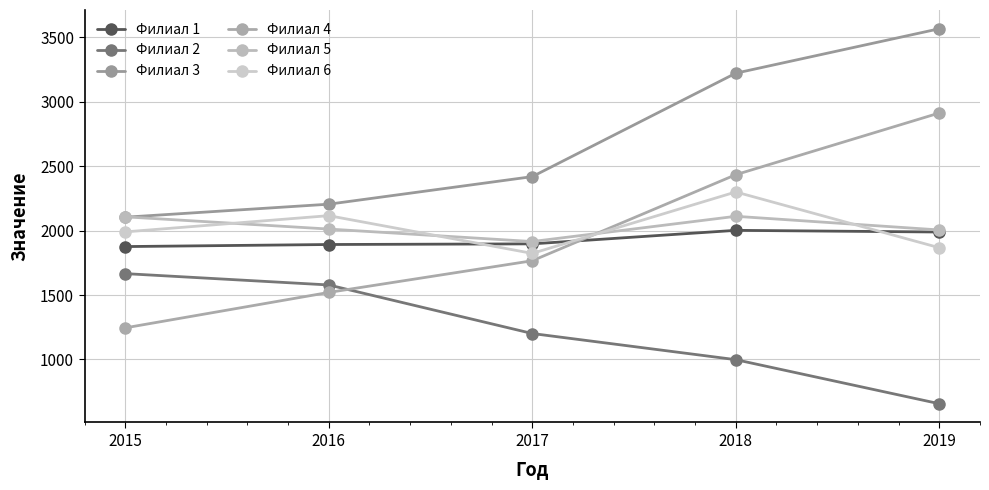

Is it true that Филиал 5 equals 803 at 2019?

False